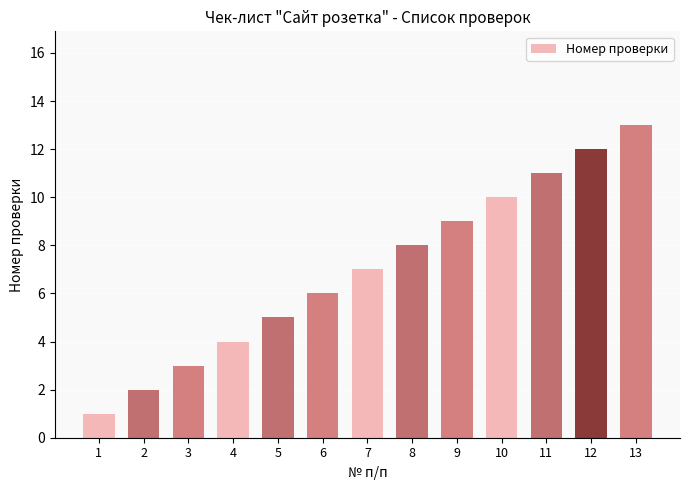

What is the greatest value displayed?

13